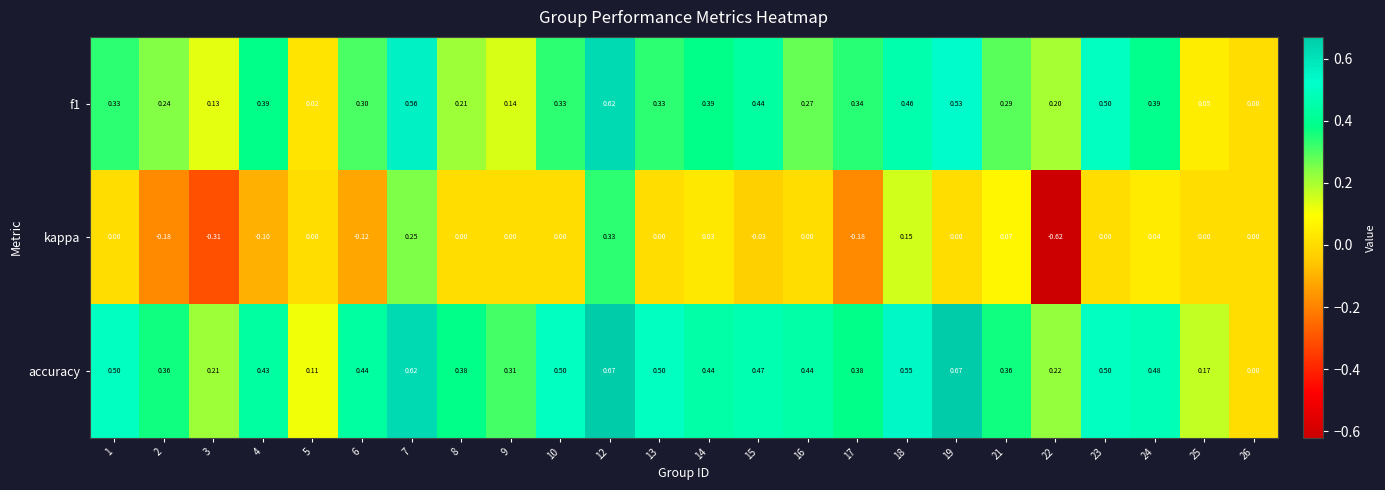

Which series has the largest total across all categories?

accuracy